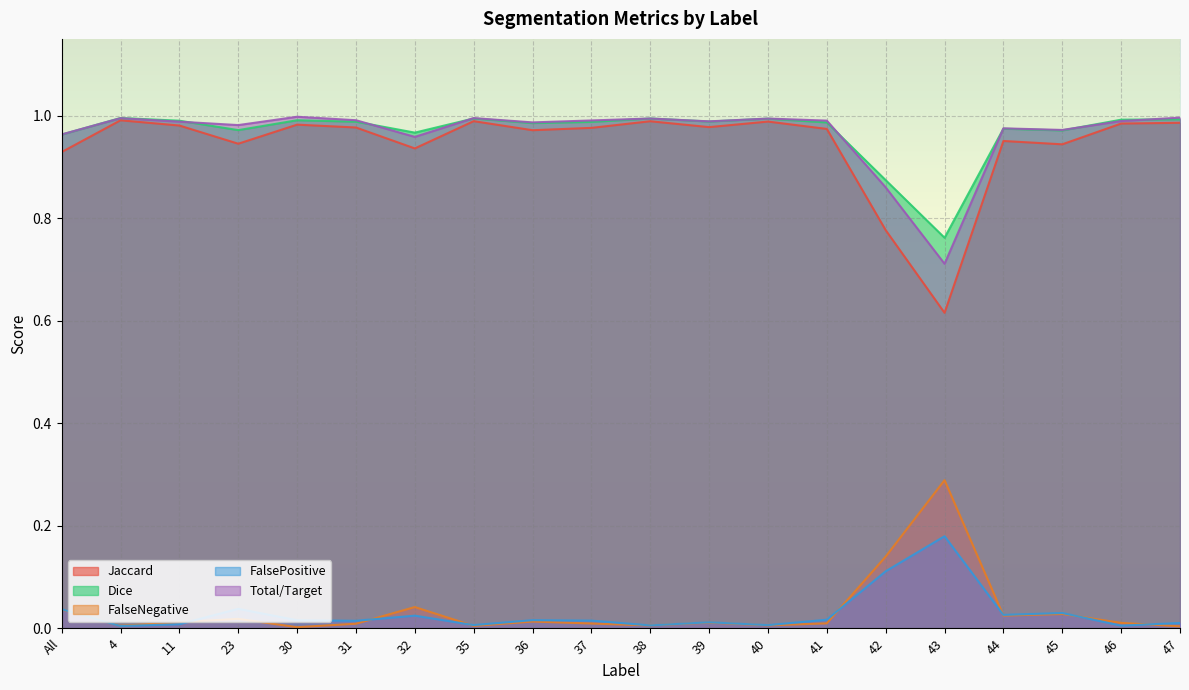

Which label corresponds to the smallest value in the chart?

30